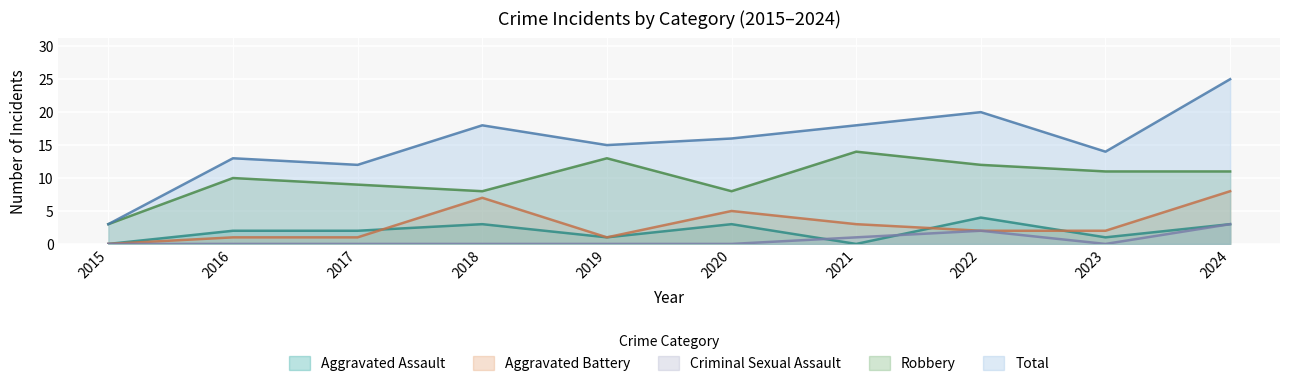

How many lines are shown in the chart?

5